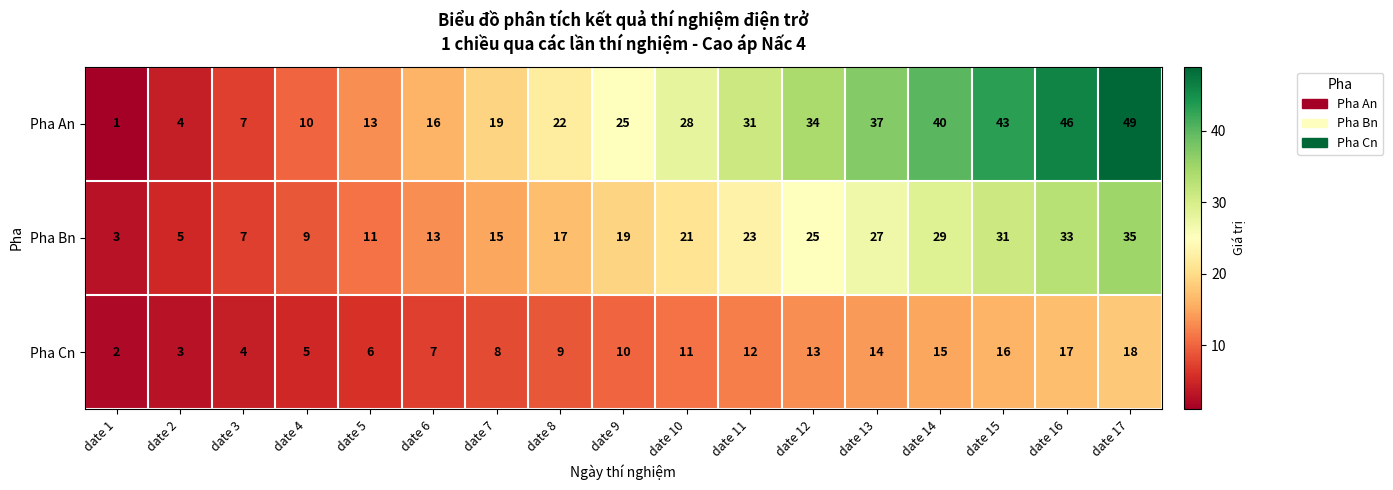

What is the total value across all series at date 13?

78